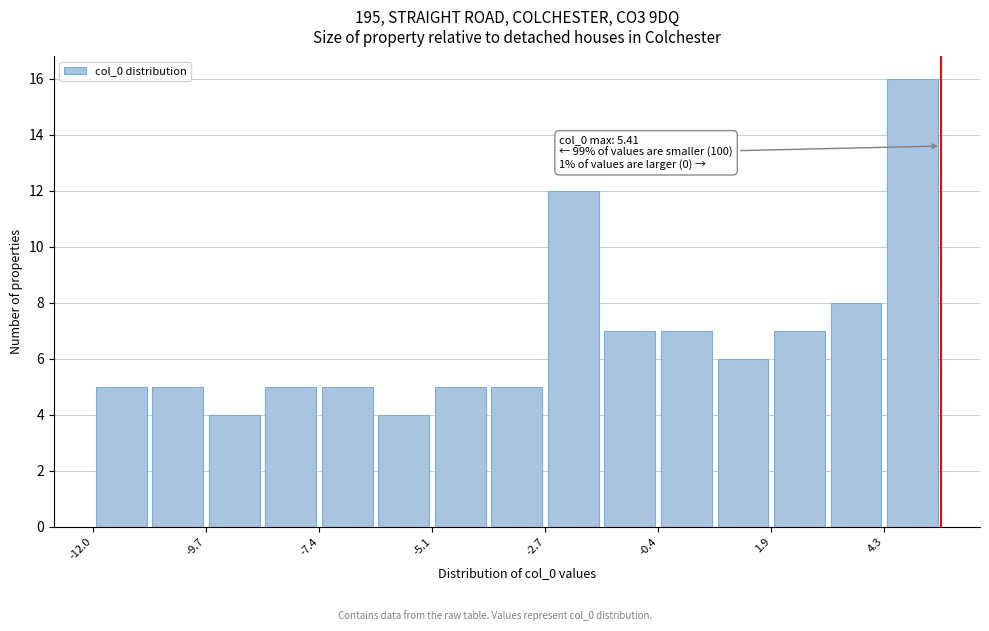

Read against the x-axis, roughly where is the centre of the tallest bar?

5.0